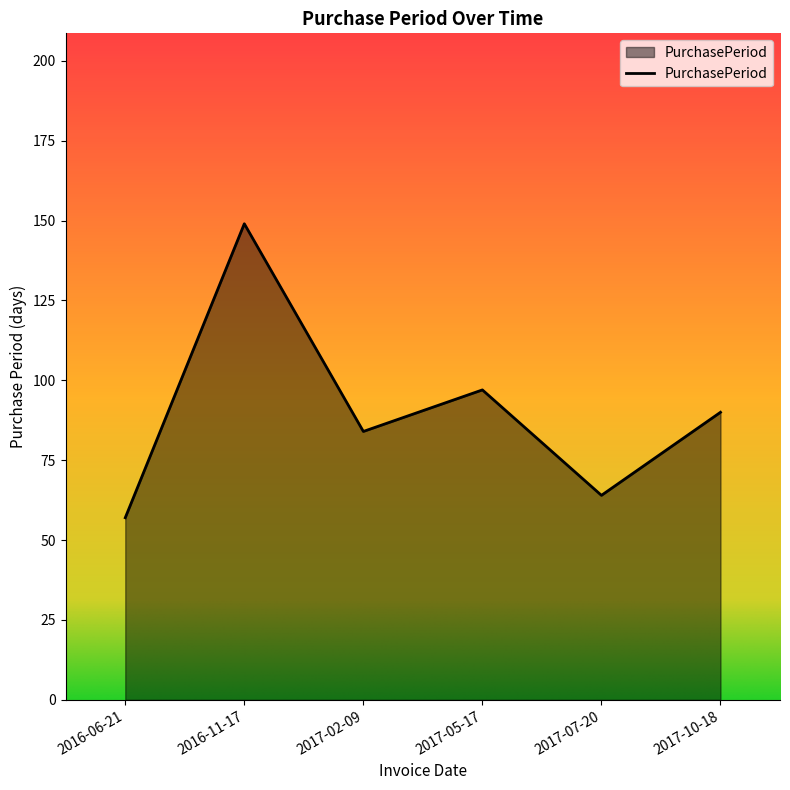

List the labels in order of value, largest first.

2016-11-17, 2017-05-17, 2017-10-18, 2017-02-09, 2017-07-20, 2016-06-21